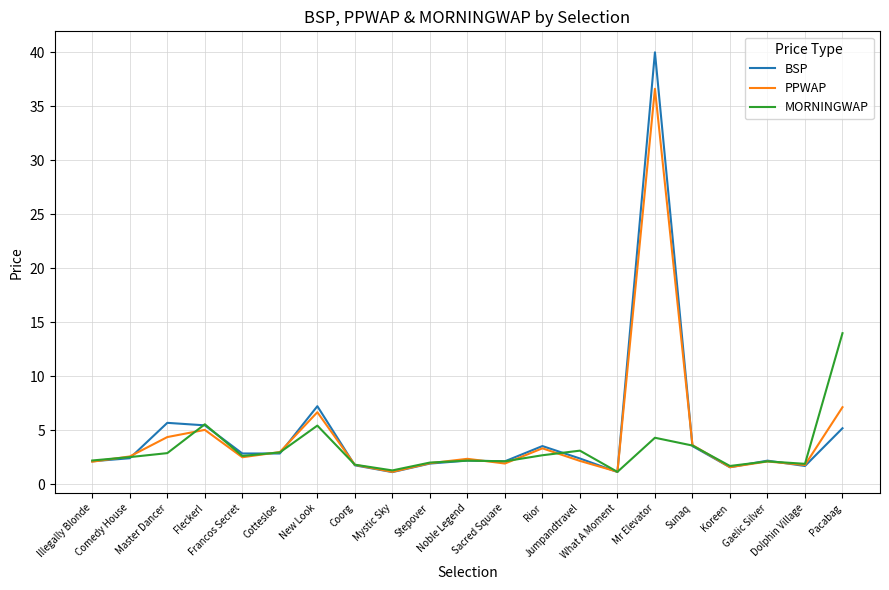

Which series has the largest range (max minus min)?

BSP